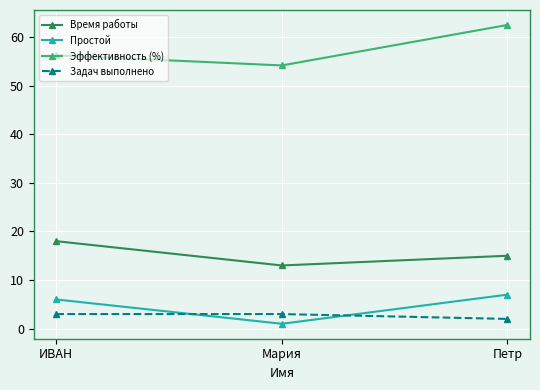

At which label is Время работы closest to 15?

Петр